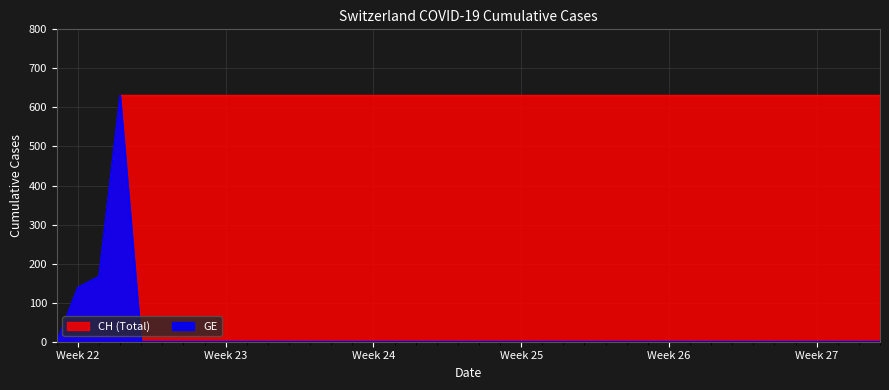

True or false: CH and GE intersect in this chart.

False